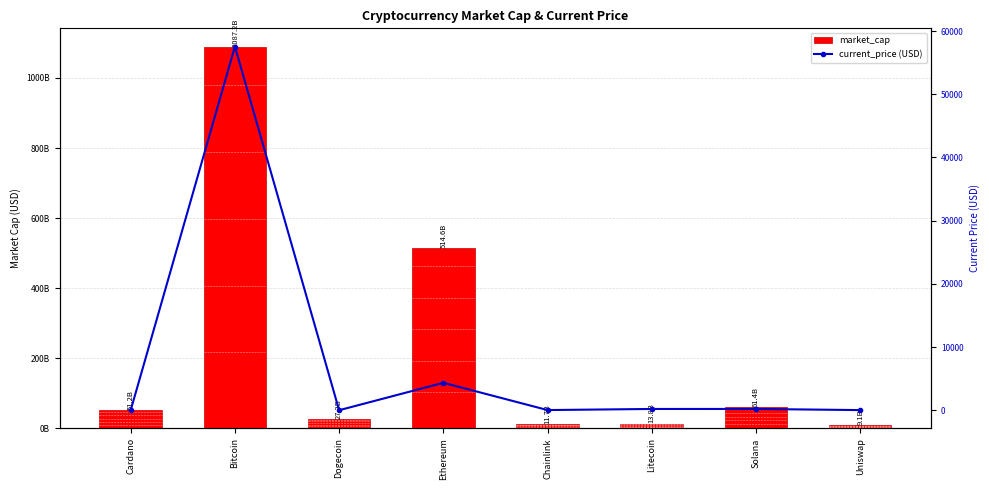

What are all the series names shown in the legend?

market_cap, current_price (USD)